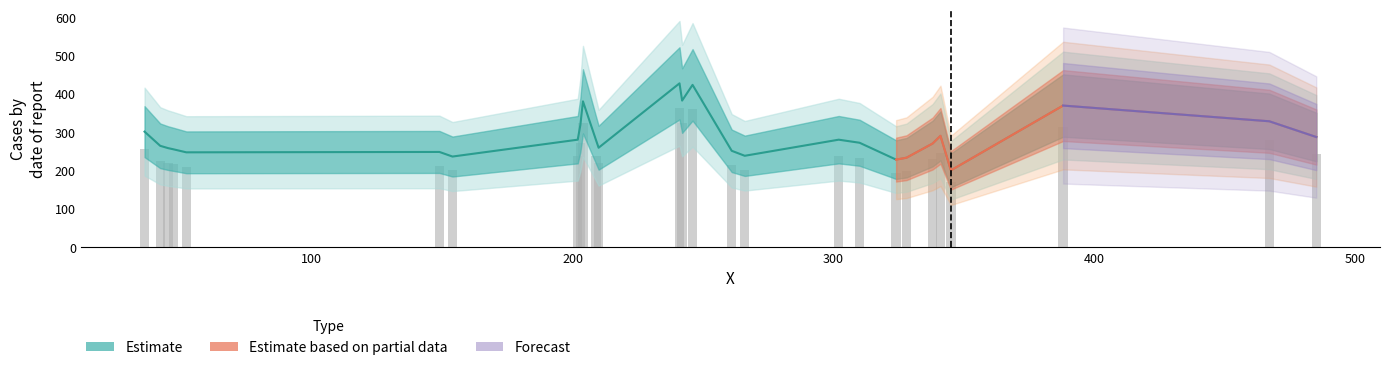

True or false: the data shows 256 at 47.

True